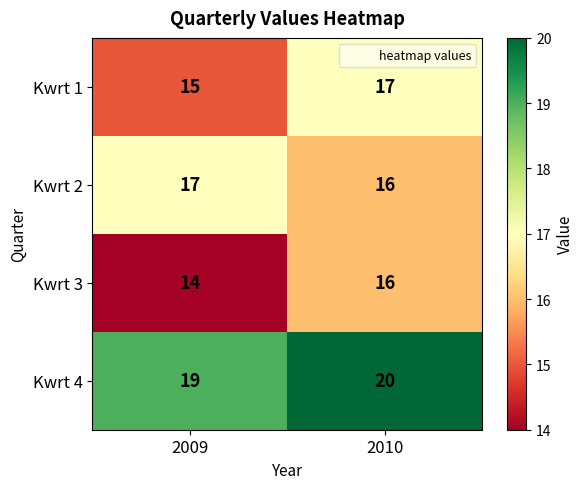

What is the sum of all Kwrt 2 values?

33